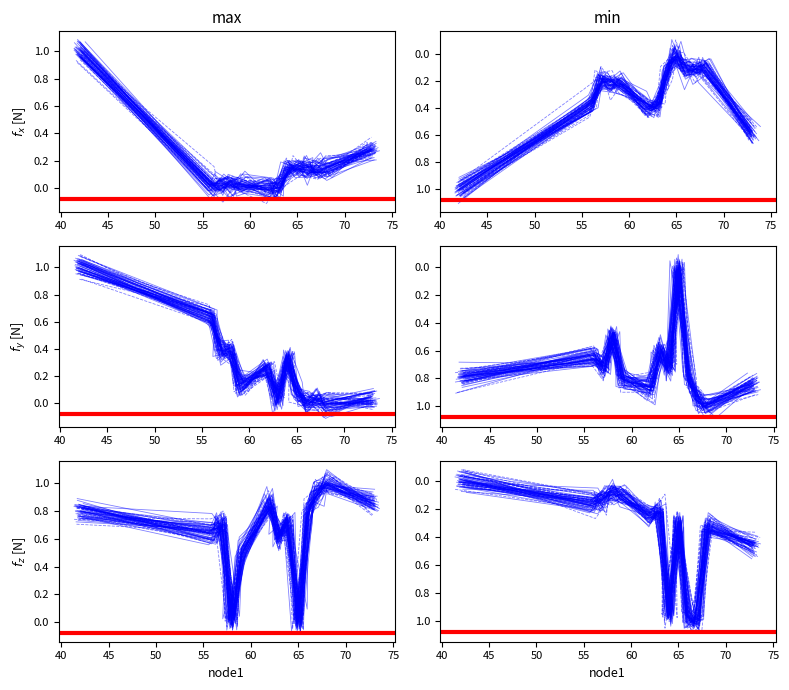

True or false: length has a value of 0.4 at 56.

False